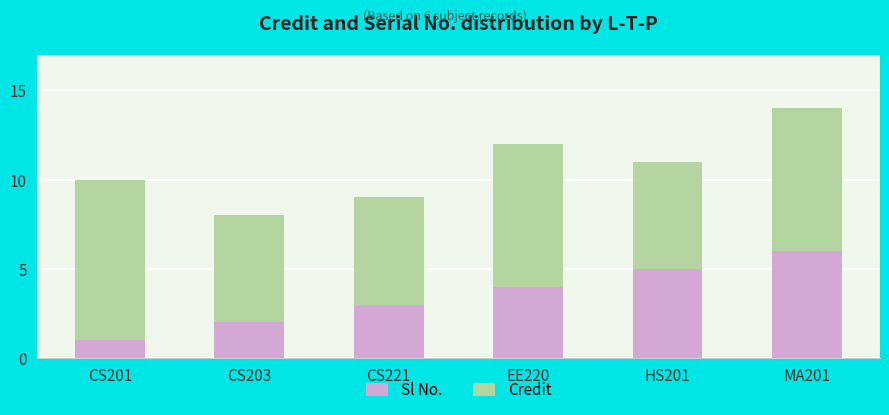

What are all the series names shown in the legend?

Sl No., Credit